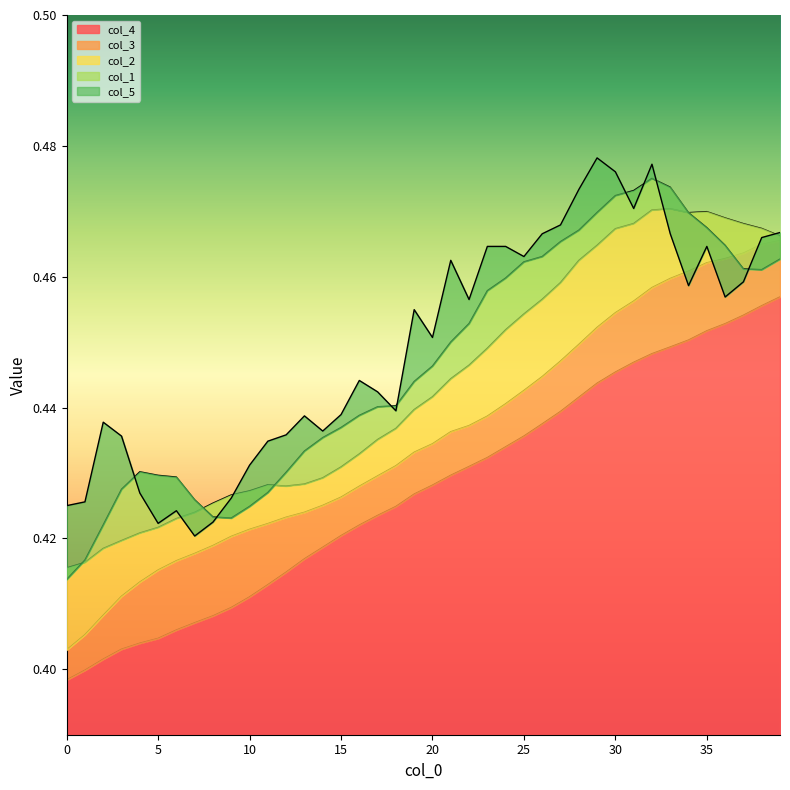

At which label does col_1 reach its peak?

32